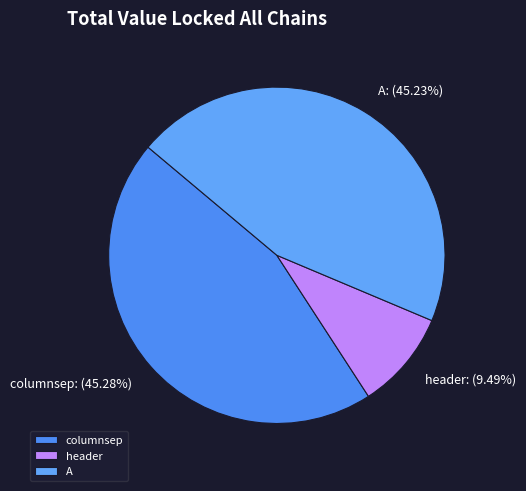

What is the smallest slice in the pie chart?

header